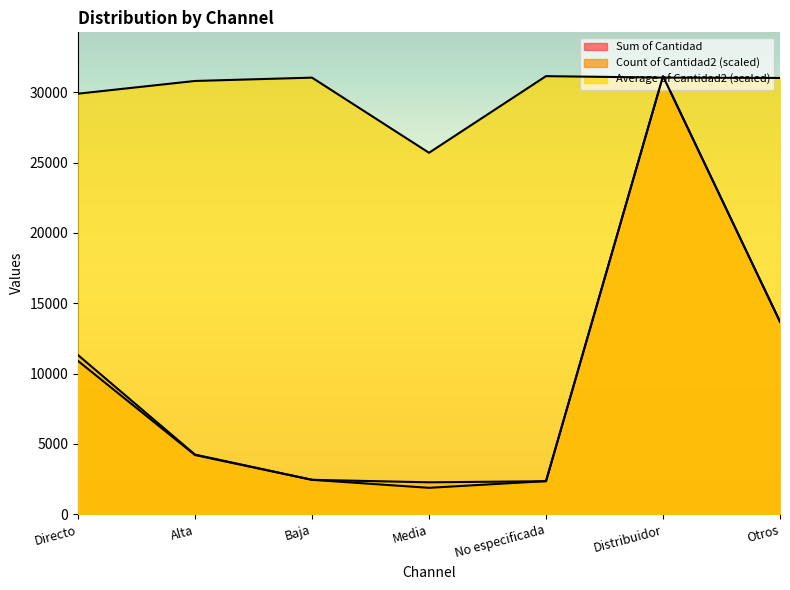

At which label is Sum of Cantidad closest to 16512?

Otros